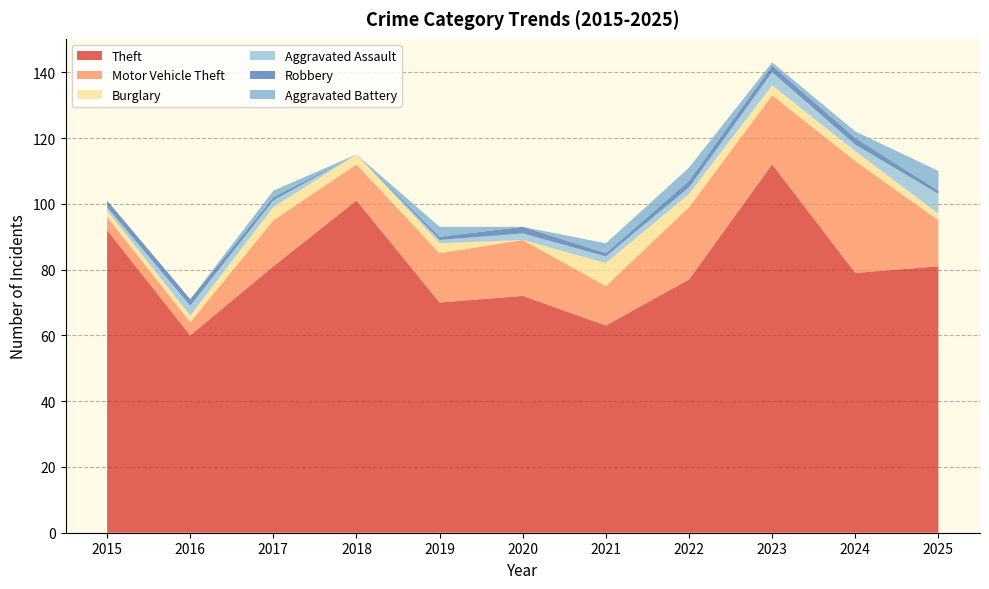

Reading left to right, what are all the values shown in this chart?

Theft: 2015=92	2016=60	2017=81	2018=101	2019=70	2020=72	2021=63	2022=77	2023=112	2024=79	2025=81
Motor Vehicle Theft: 2015=4	2016=4	2017=14	2018=11	2019=15	2020=17	2021=12	2022=22	2023=21	2024=34	2025=14
Burglary: 2015=2	2016=2	2017=4	2018=3	2019=3	2020=0	2021=7	2022=4	2023=3	2024=3	2025=2
Aggravated Assault: 2015=1	2016=3	2017=2	2018=0	2019=1	2020=2	2021=2	2022=2	2023=4	2024=2	2025=6
Robbery: 2015=2	2016=2	2017=1	2018=0	2019=1	2020=2	2021=1	2022=2	2023=2	2024=2	2025=1
Aggravated Battery: 2015=0	2016=0	2017=2	2018=0	2019=3	2020=0	2021=3	2022=4	2023=1	2024=2	2025=6